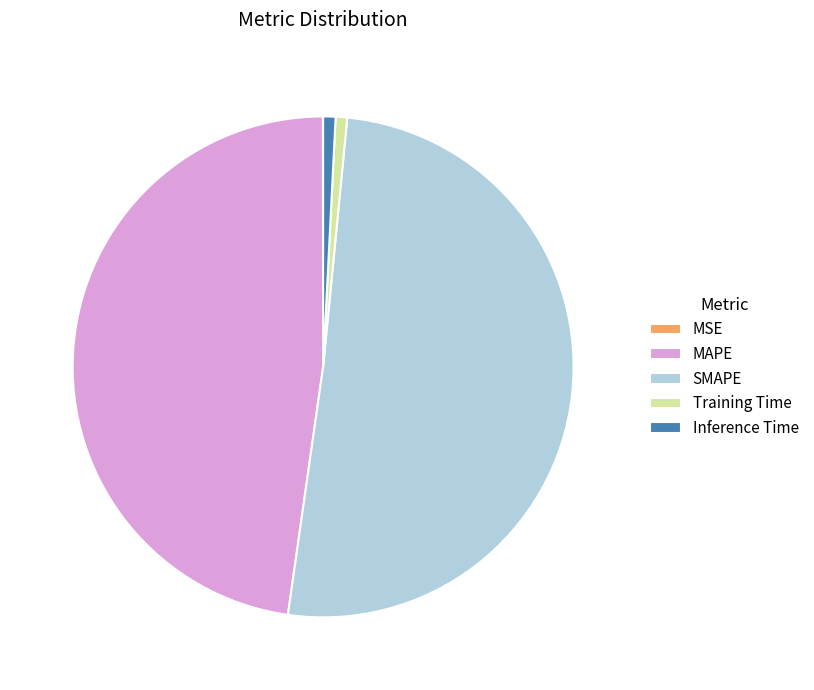

Is it true that Inference Time is 1% of the pie?

True